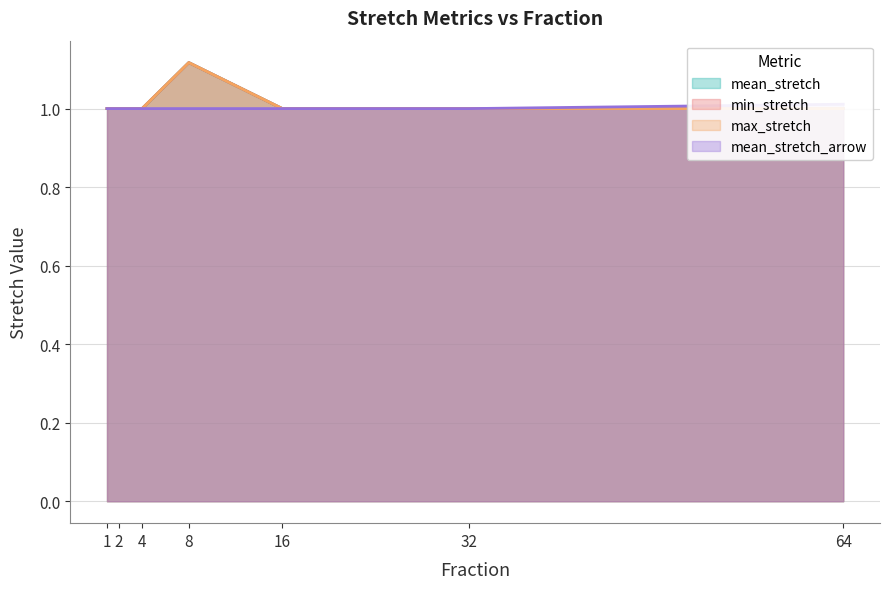

Reading right to left, list all the values displayed in this chart.

mean_stretch: 64=1.0	32=1.0	16=1.0	8=1.1	4=1.0	2=1.0	1=1.0
min_stretch: 64=1.0	32=1.0	16=1.0	8=1.1	4=1.0	2=1.0	1=1.0
max_stretch: 64=1.0	32=1.0	16=1.0	8=1.1	4=1.0	2=1.0	1=1.0
mean_stretch_arrow: 64=1.0	32=1.0	16=1.0	8=1.0	4=1.0	2=1.0	1=1.0